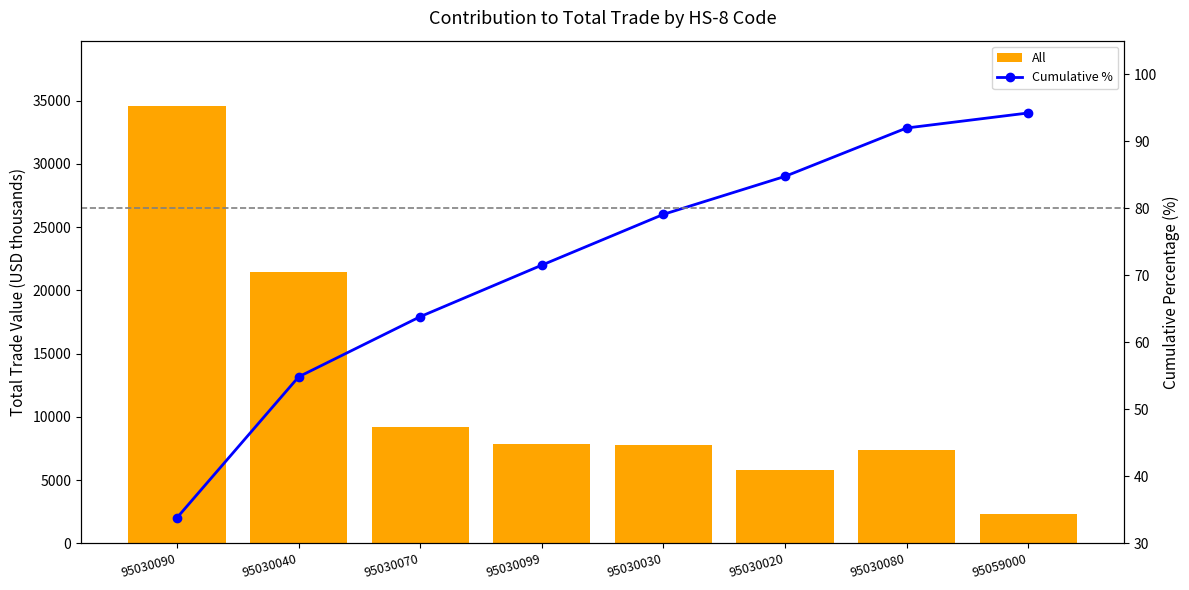

What is the difference between the highest and lowest values at 95030080?

7286.1